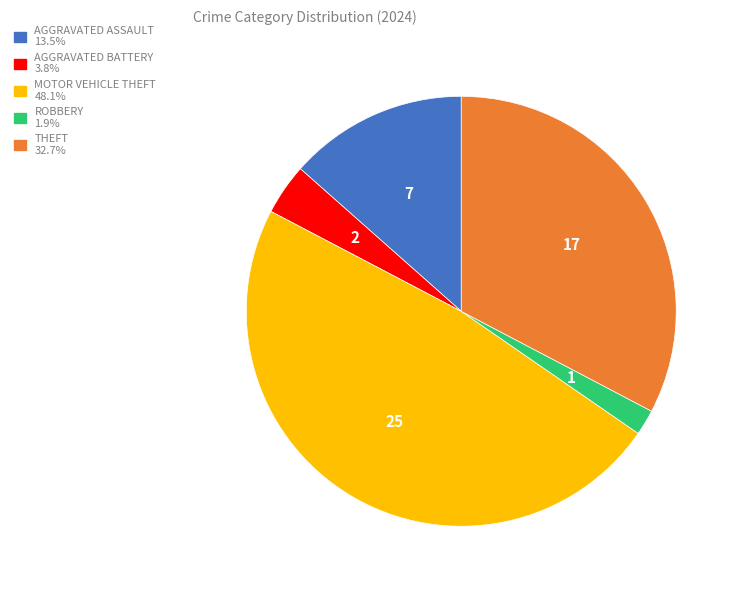

Is there any slice that represents more than half of the pie?

No